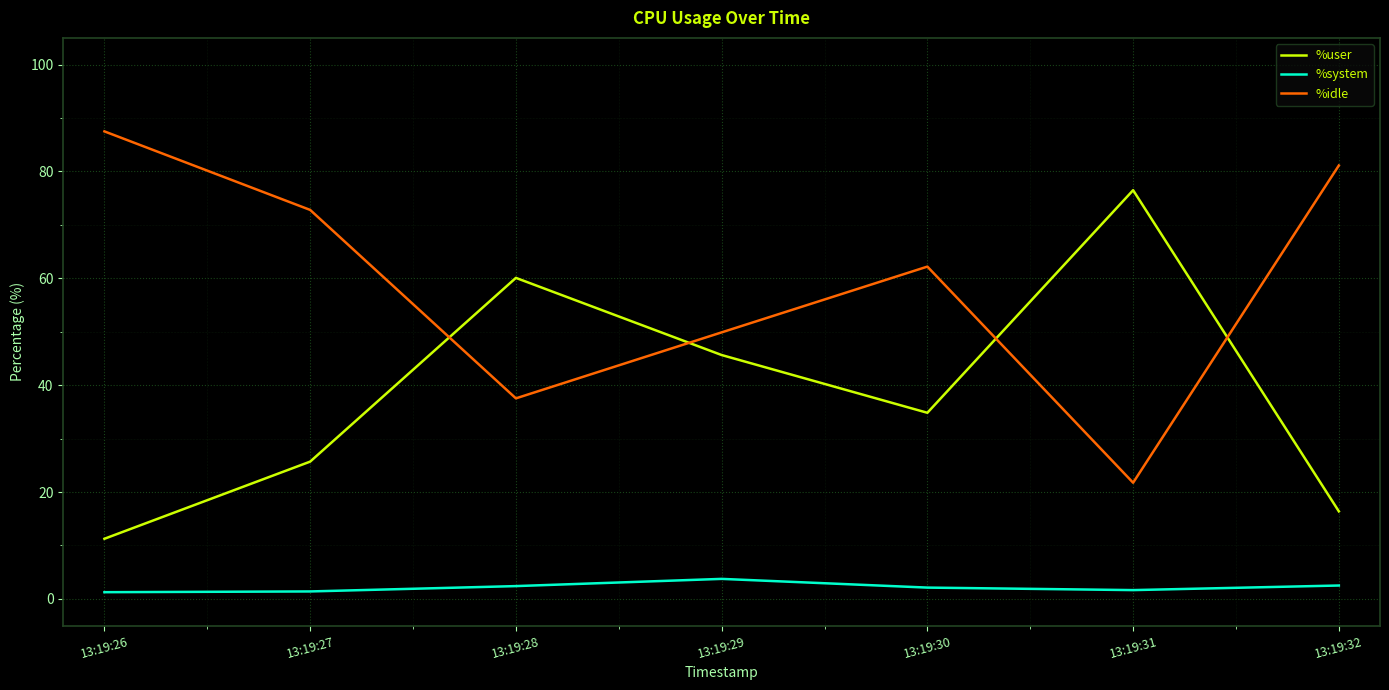

True or false: %user and %system cross at least once.

False